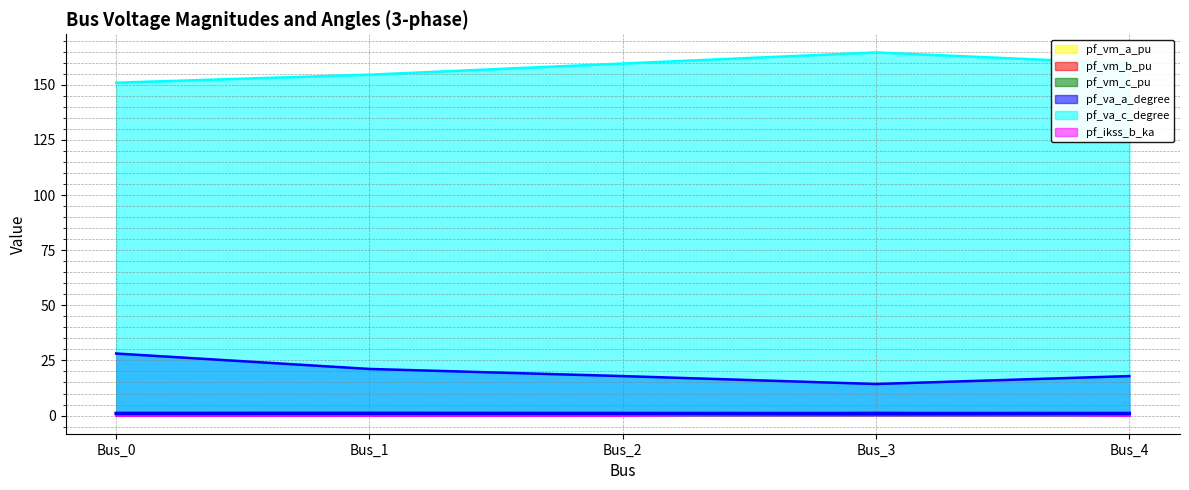

What is the value of the pf_va_a_degree point at the 2nd from the left?

21.1